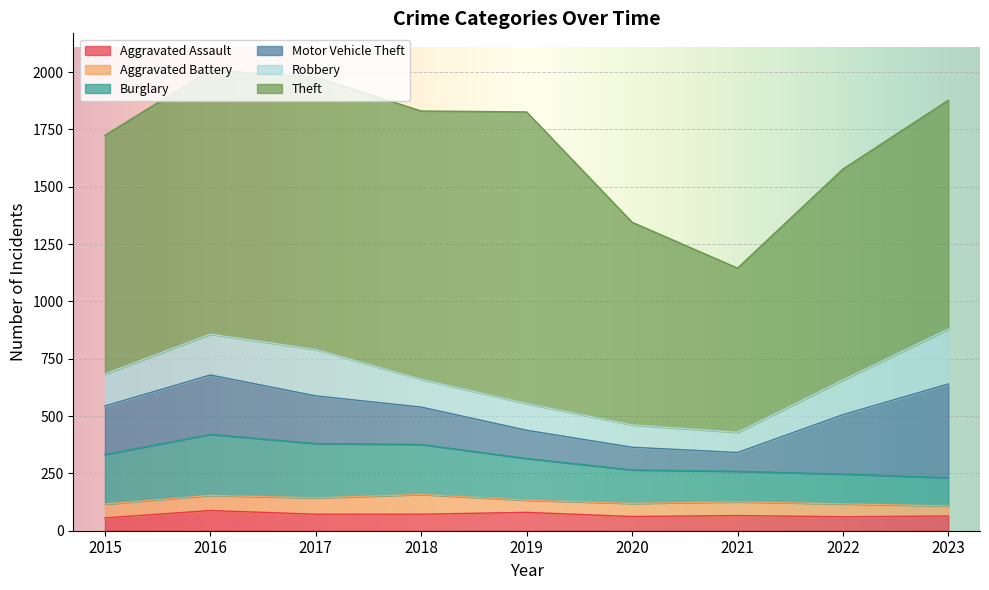

Which series changed the most between 2017 and 2022?

Theft